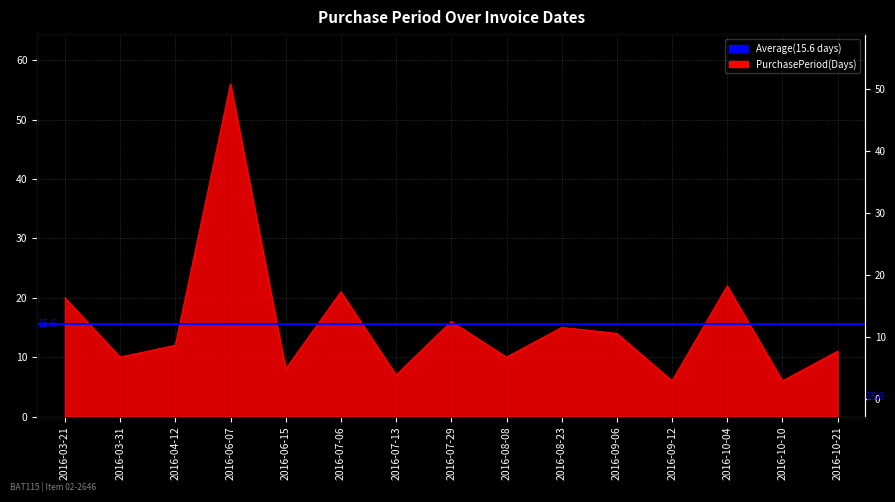

Where is the data nearest to the value 31?

2016-10-04